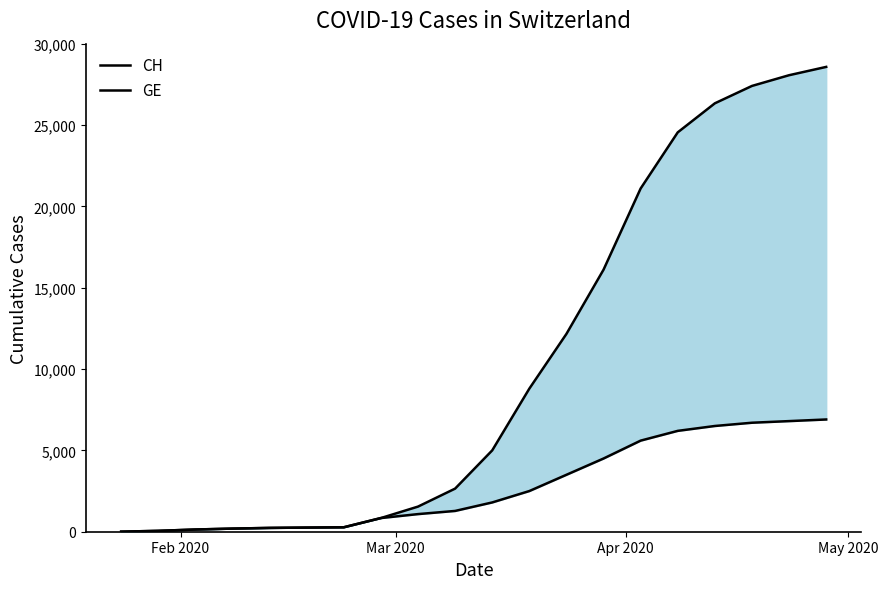

Reading left to right, extract all data points from this chart.

CH: 4	54	136	192	234	255	273	840	1544	2650	5000	8795	12161	16108	21100	24551	26336	27404	28063	28574
GE: 4	54	136	192	234	255	273	840	1083	1278	1800	2500	3500	4500	5600	6200	6500	6700	6800	6900